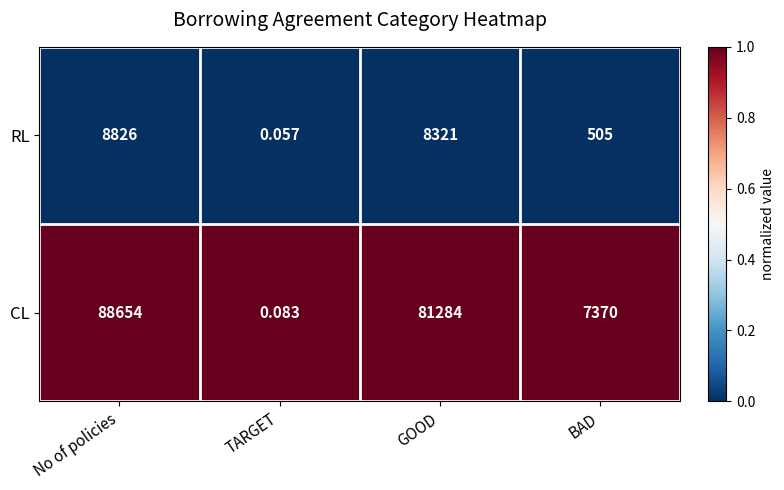

Rank the series by their maximum value, from highest to lowest.

CL, RL